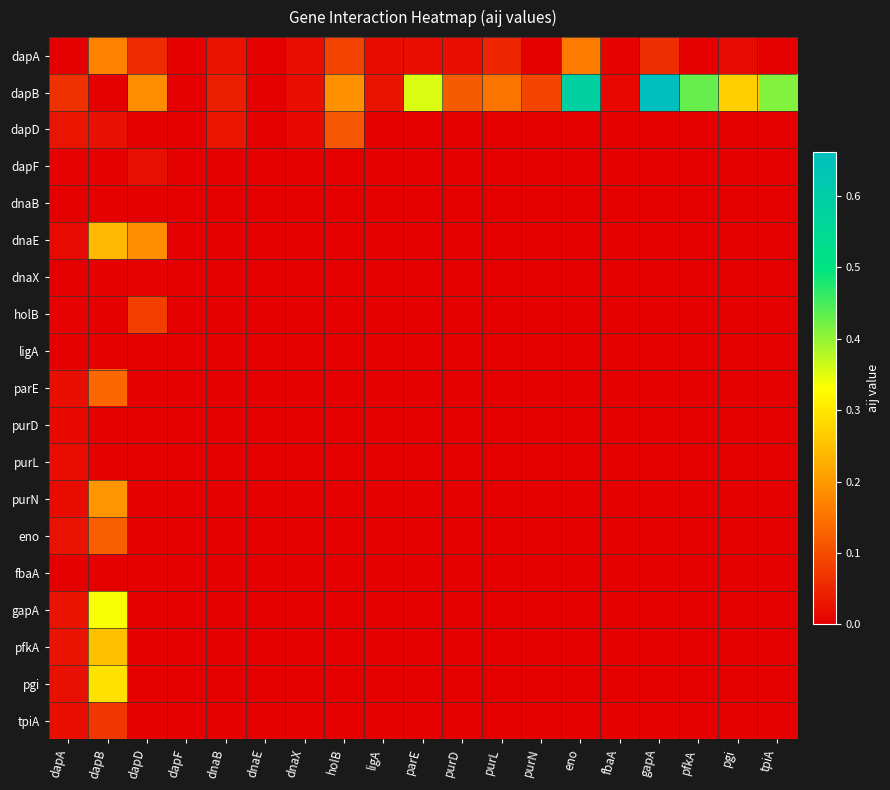

At which category is the sum across all series the highest?

dapB